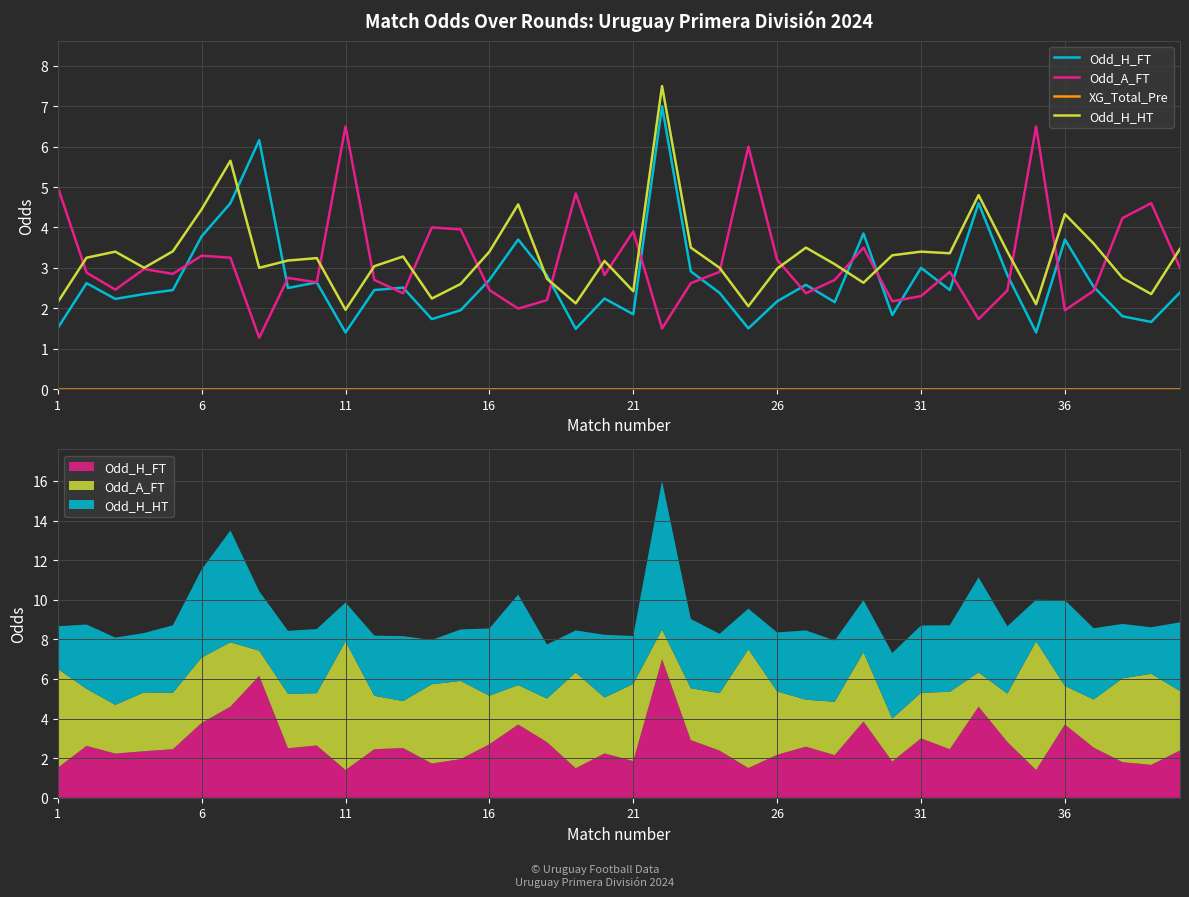

True or false: Odd_H_FT has a value of 1.5 at 6.

False